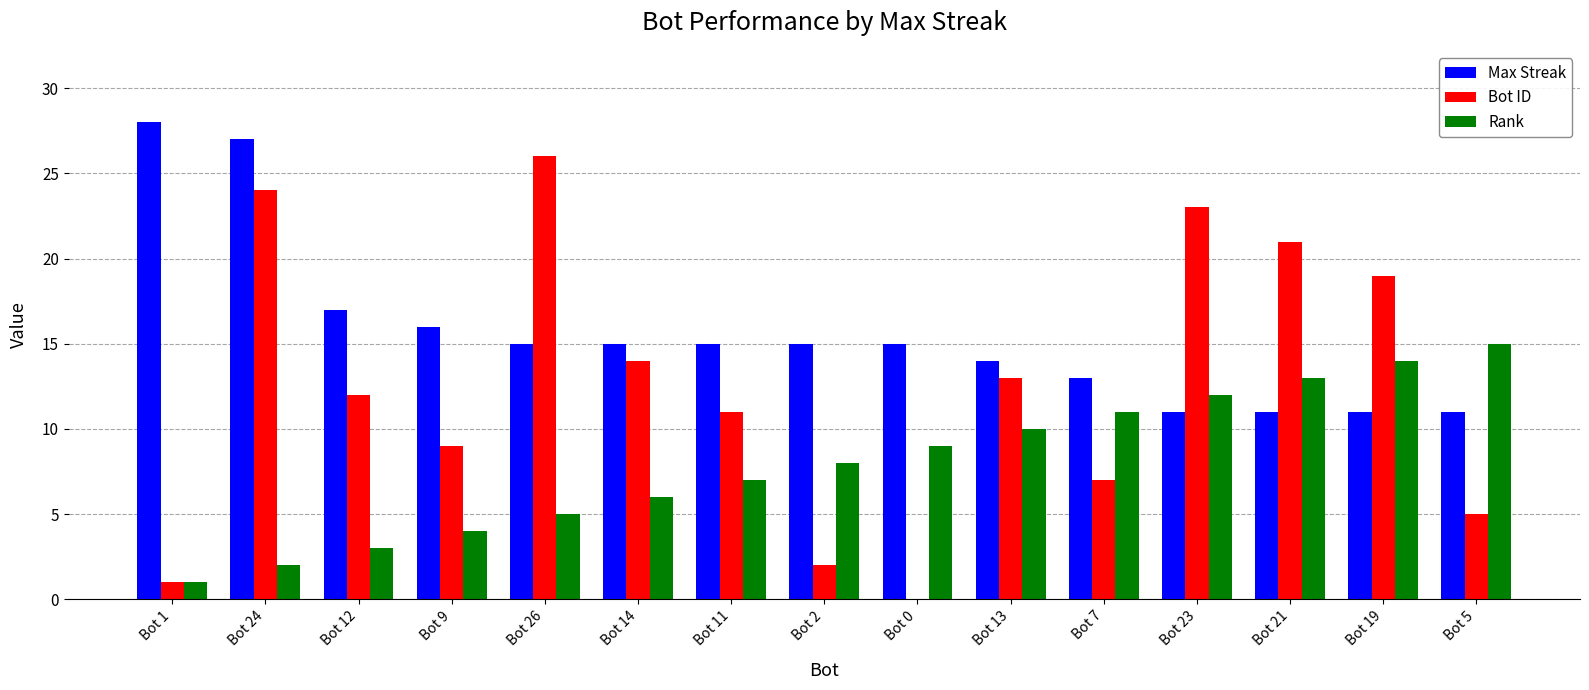

What is the maximum value shown in the chart?

28